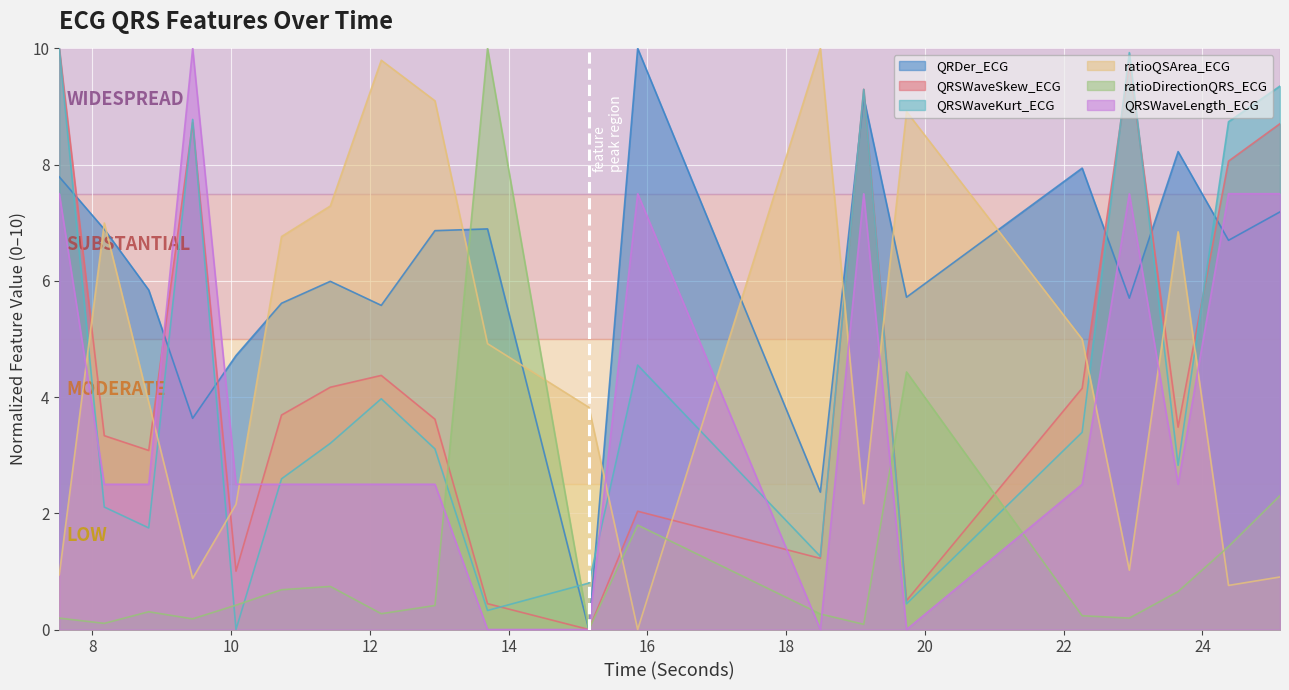

Which series has the largest total across all categories?

QRDer_ECG